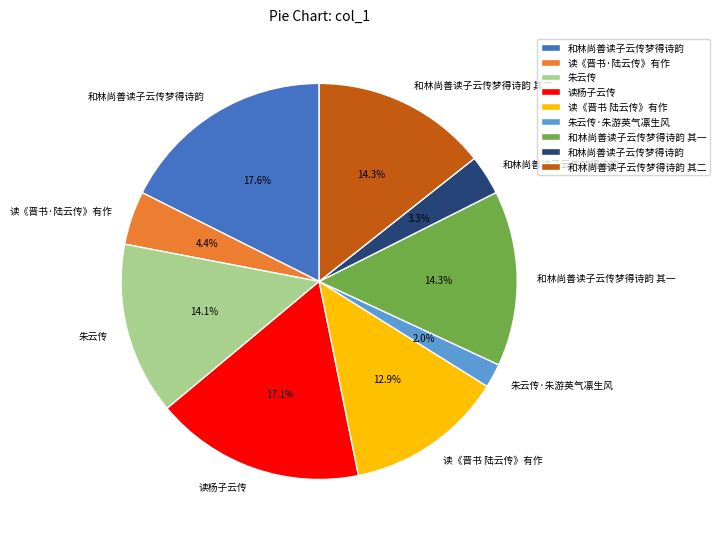

Is there a majority slice in this chart?

No